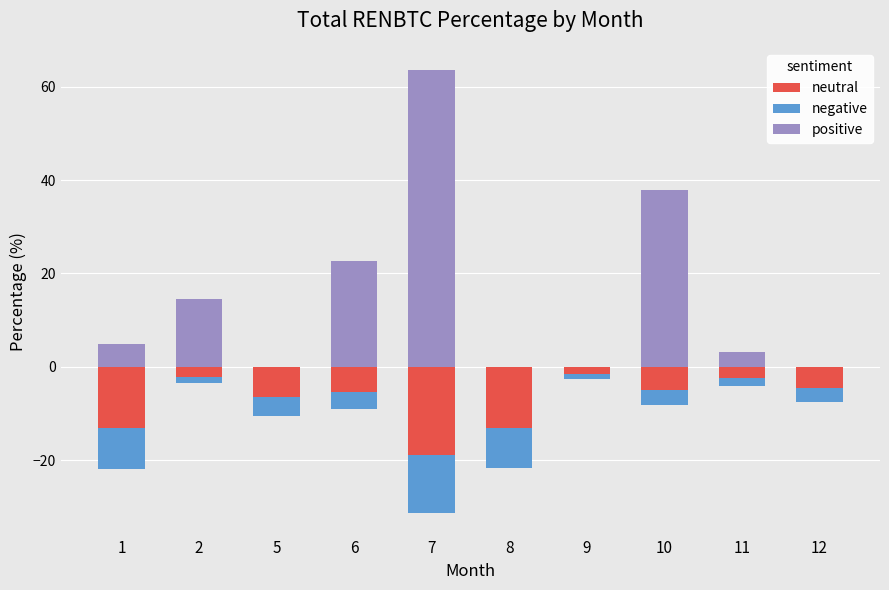

What is the minimum value shown in the chart?

-18.9